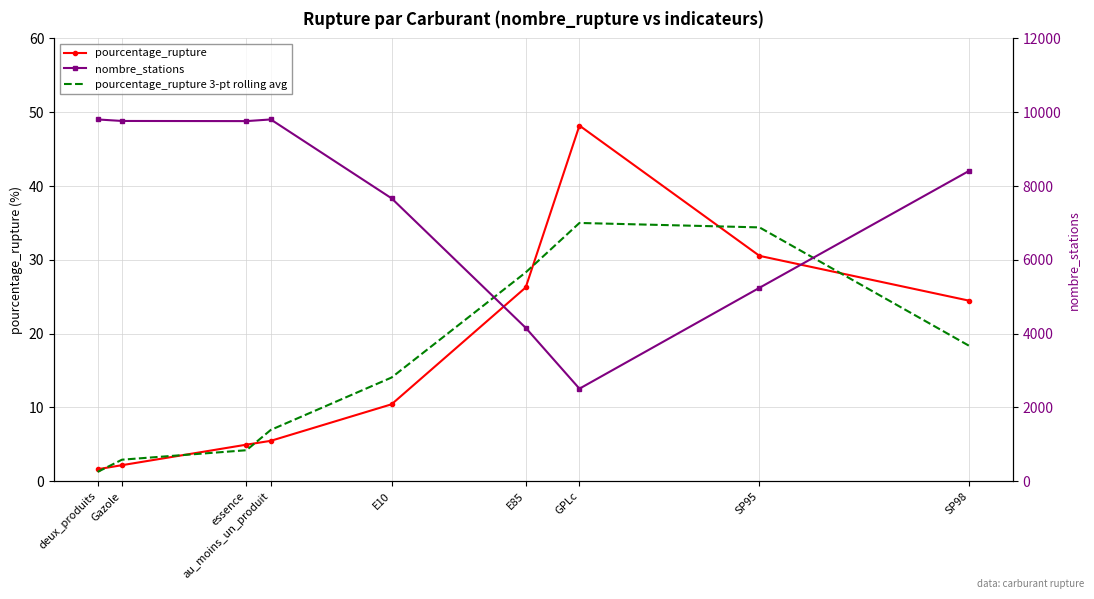

At which label does pourcentage_rupture reach its minimum?

deux_produits